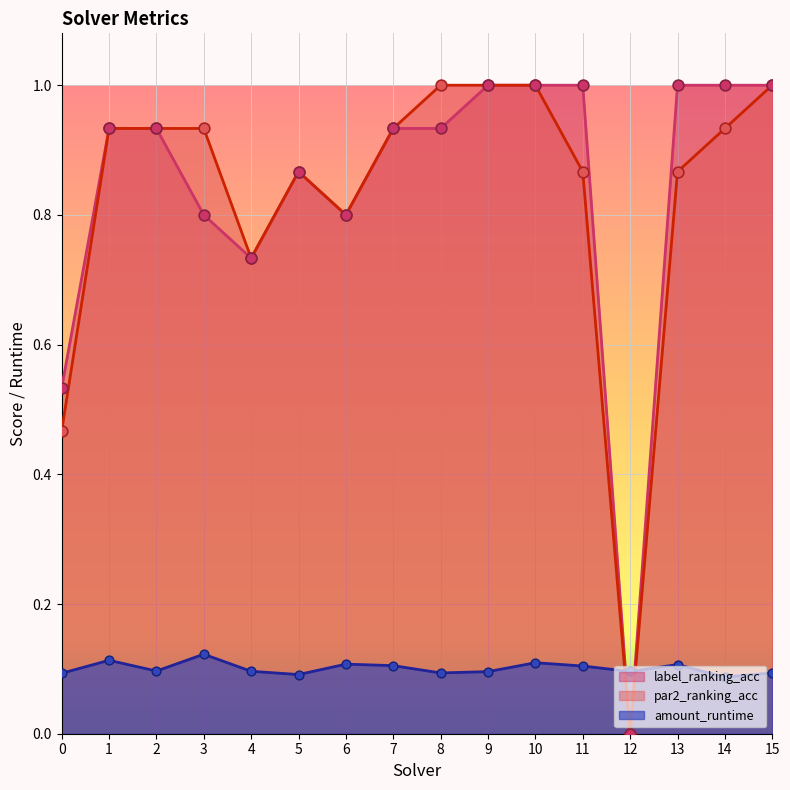

Which series has the largest total across all categories?

label_ranking_acc